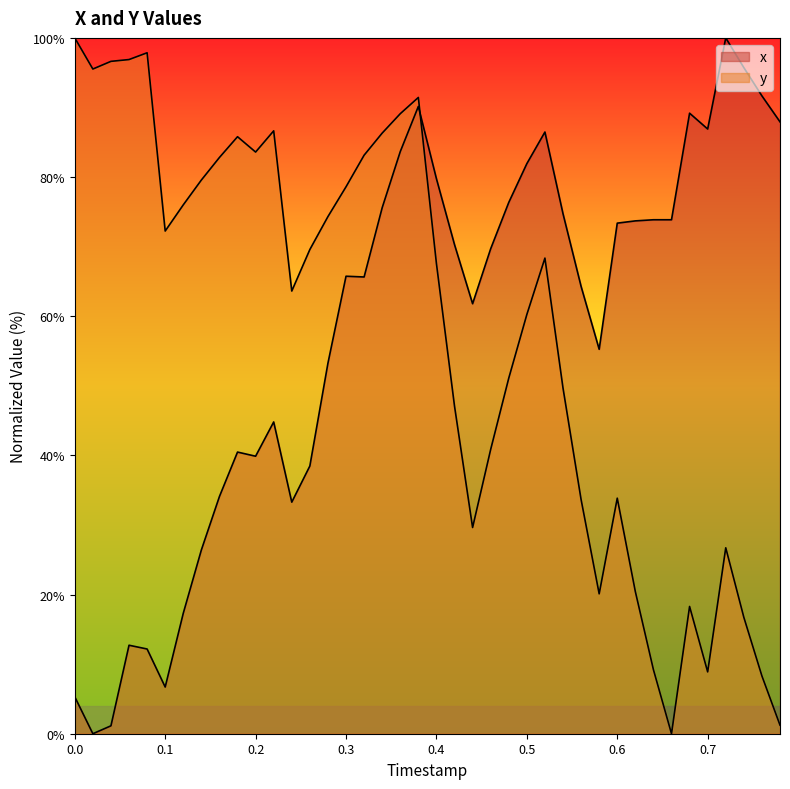

What is the value of the x point at the 8th from the left?

26.4